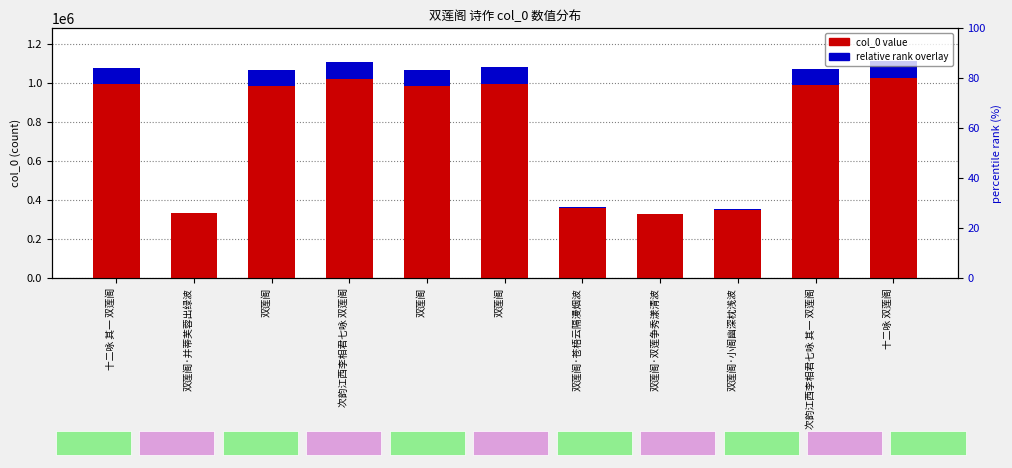

What value does the col_0 value series have at 双莲阁?

1079348.0